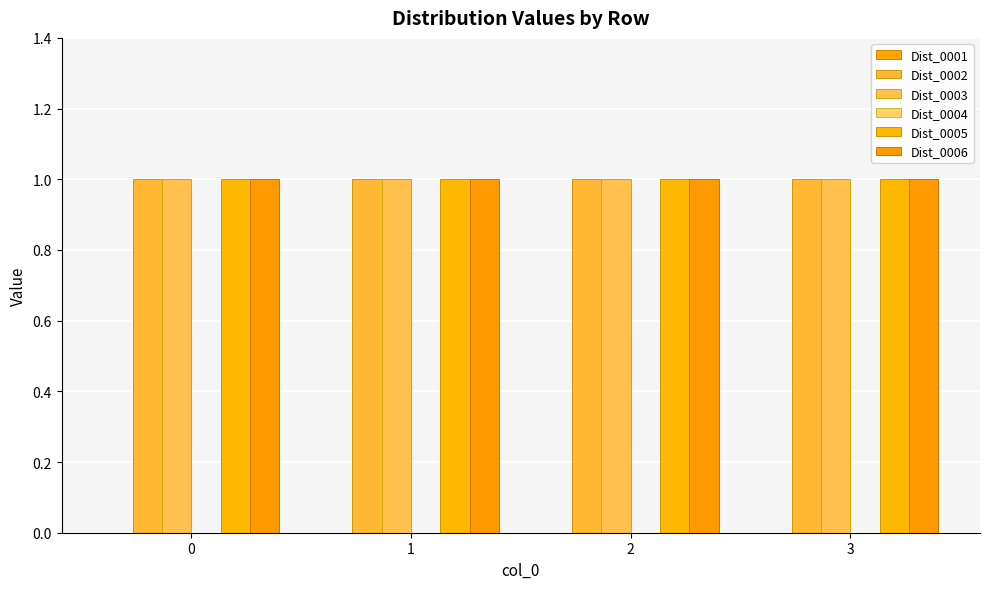

Are the bars grouped side by side (vs. stacked)?

Yes